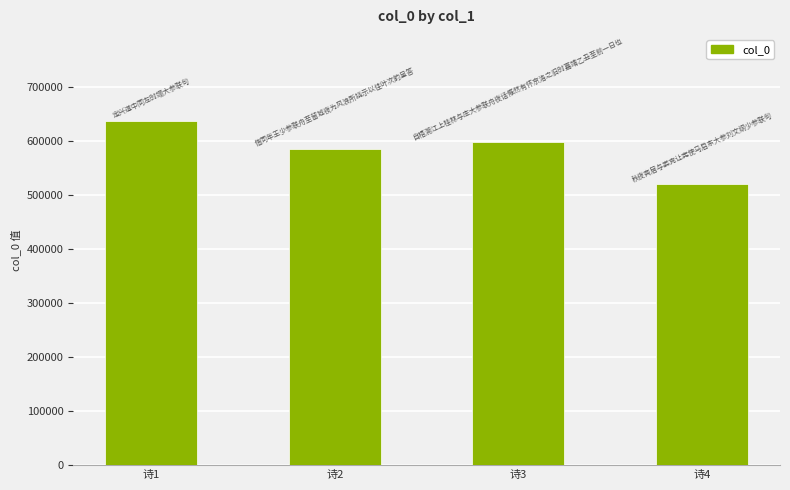

Does the chart contain any negative values?

No